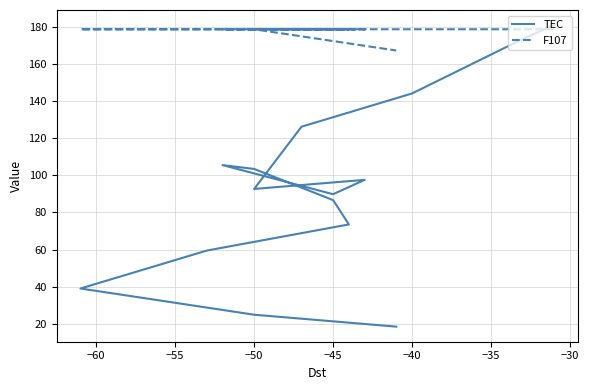

Reading left to right, list all the values displayed in this chart.

TEC: 180.8	173.3	144.0	126.2	92.7	97.6	89.8	105.5	103.4	86.7	73.6	59.5	39.1	25.0	18.6
F107: 178.6	178.6	178.6	178.6	178.6	178.6	178.6	178.6	178.6	178.6	178.6	178.6	178.6	178.6	167.1